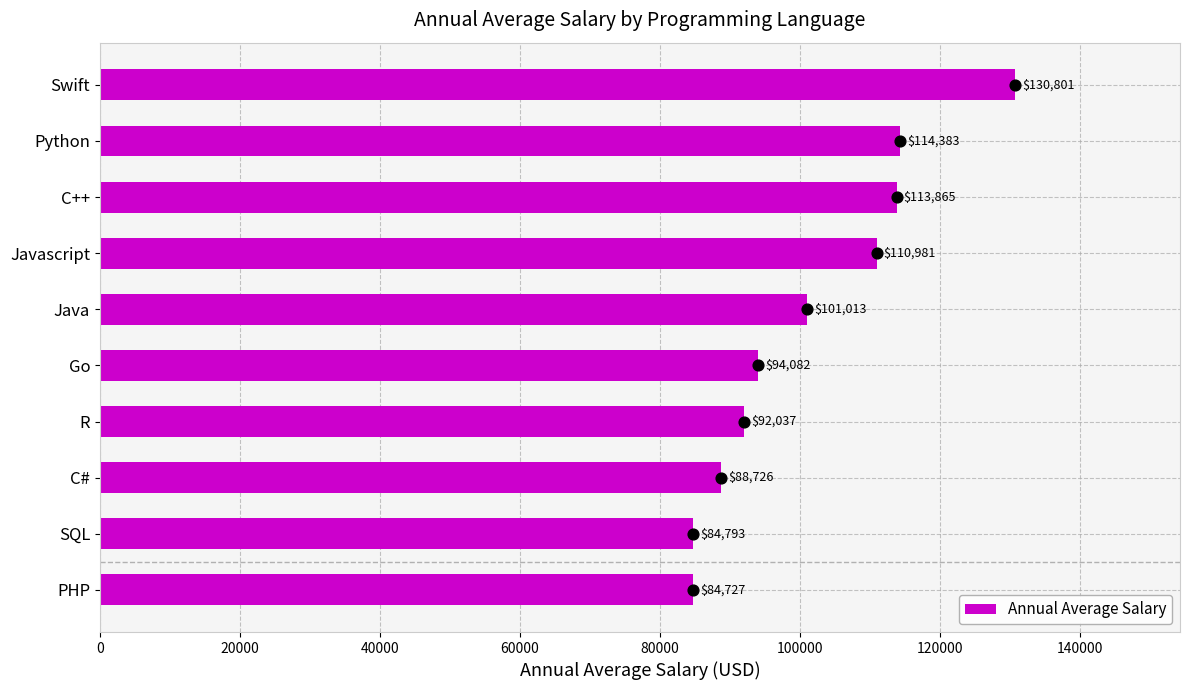

What is the difference between the second highest and minimum values in the Annual Average Salary series?

29656